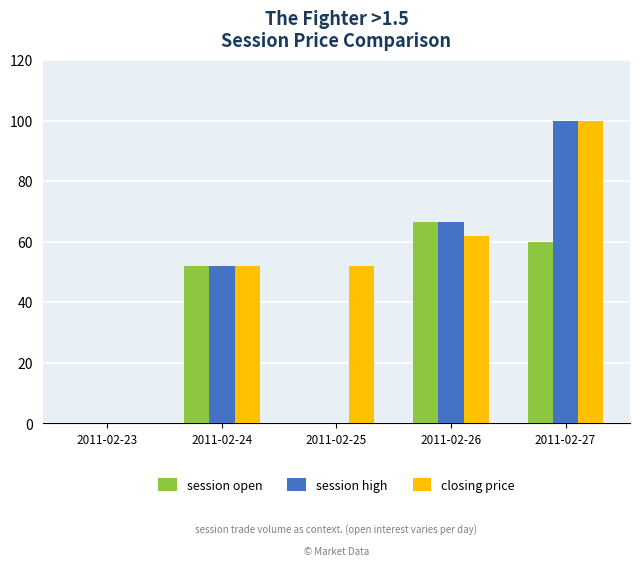

Are the bars grouped side by side (vs. stacked)?

Yes